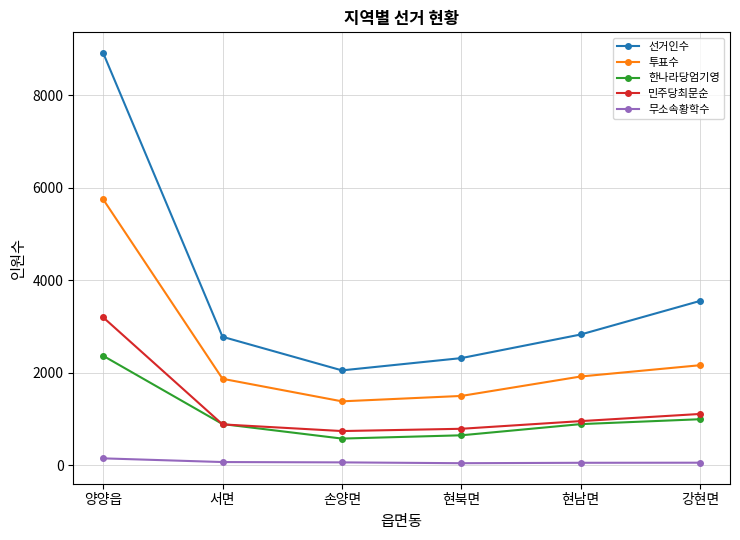

How many data points does each series have?

6